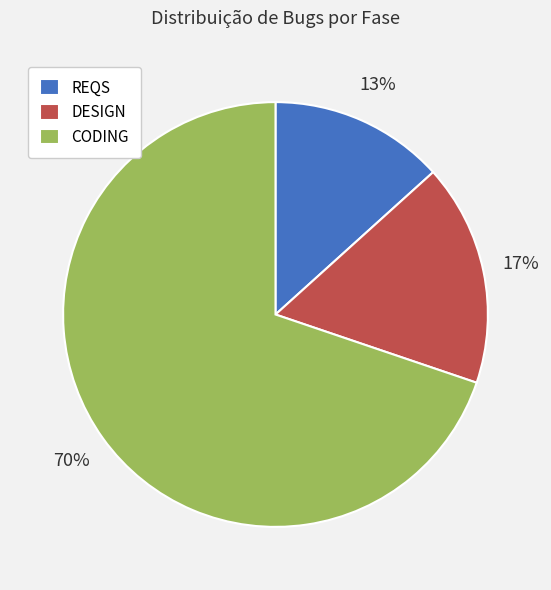

Is there a majority slice in this chart?

Yes